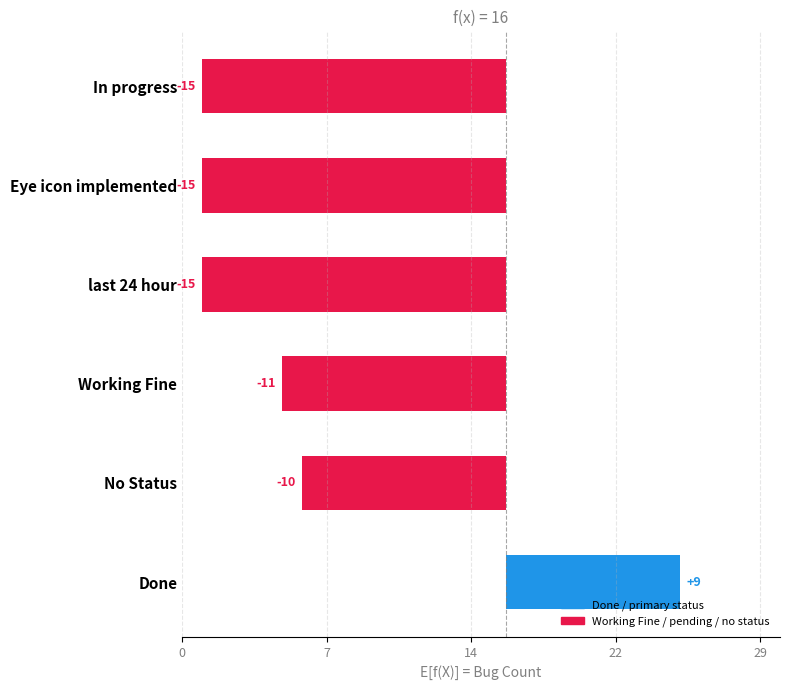

Which has a higher value, Eye icon implementd or Done?

Done